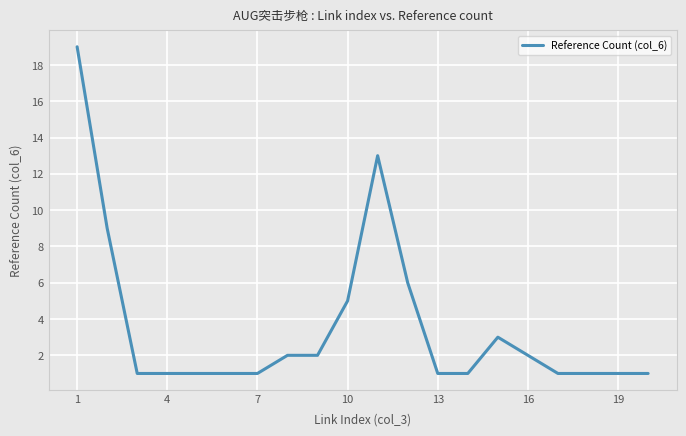

What is the difference between the maximum and minimum values?

18